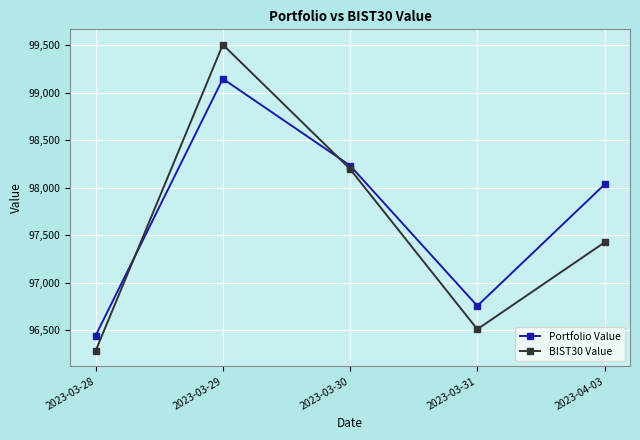

What is the difference between the maximum and minimum values in the Portfolio Value series?

2706.1